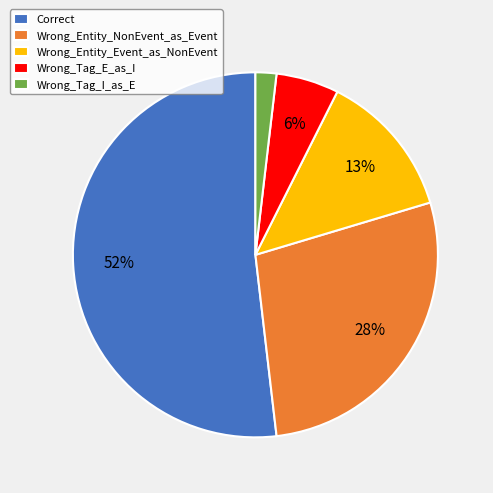

To the nearest percent, what portion does Wrong_Tag_I_as_E represent?

2%